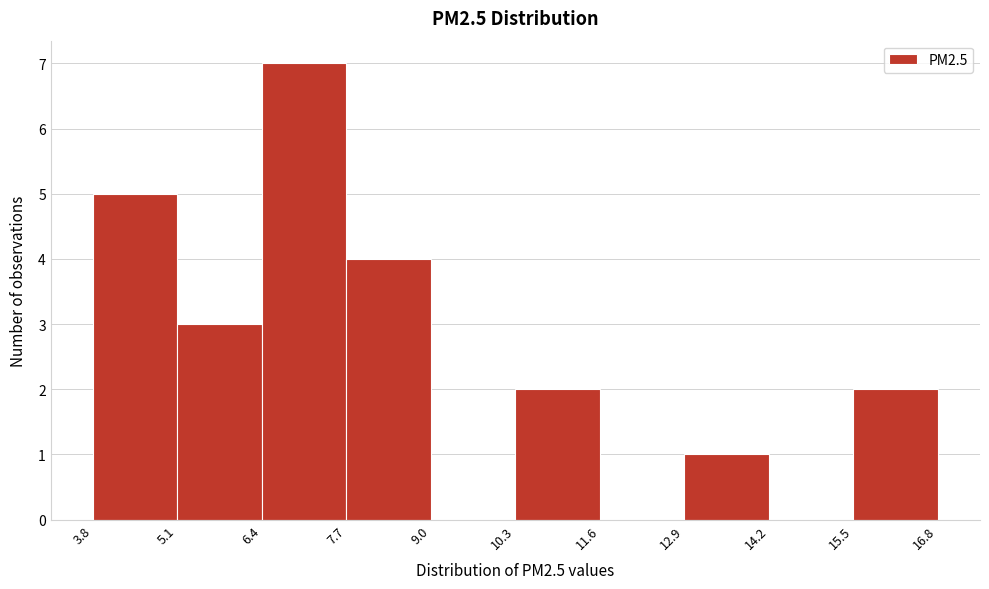

Reading left to right, list every bar in this chart as the range it spans on the x-axis followed by its height. The values are not printed on the chart, so give them approximately, as read against the axis.

3.8 to 5.1: 5
5.1 to 6.4: 3
6.4 to 7.7: 7
7.7 to 9.0: 4
9.0 to 10.3: 0
10.3 to 11.6: 2
11.6 to 12.9: 0
12.9 to 14.2: 1
14.2 to 15.5: 0
15.5 to 16.8: 2